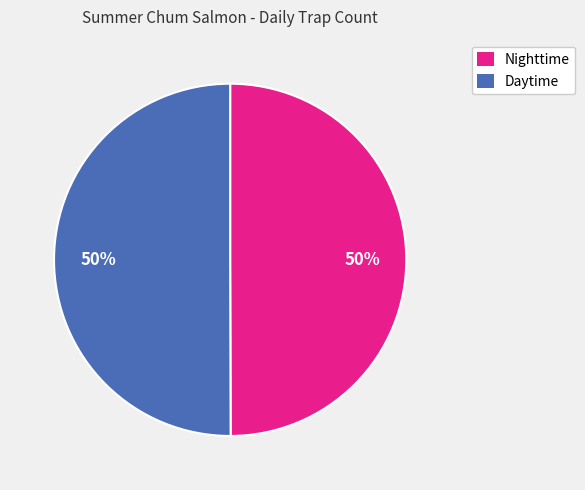

To the nearest percent, what is the average slice percentage?

50%